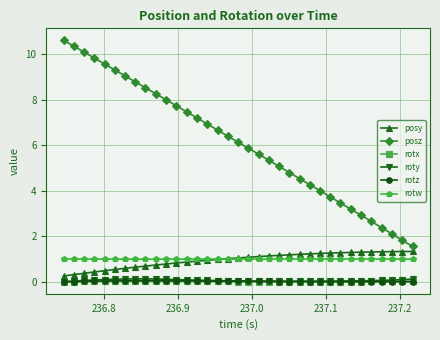

Which series has the largest range (max minus min)?

posz